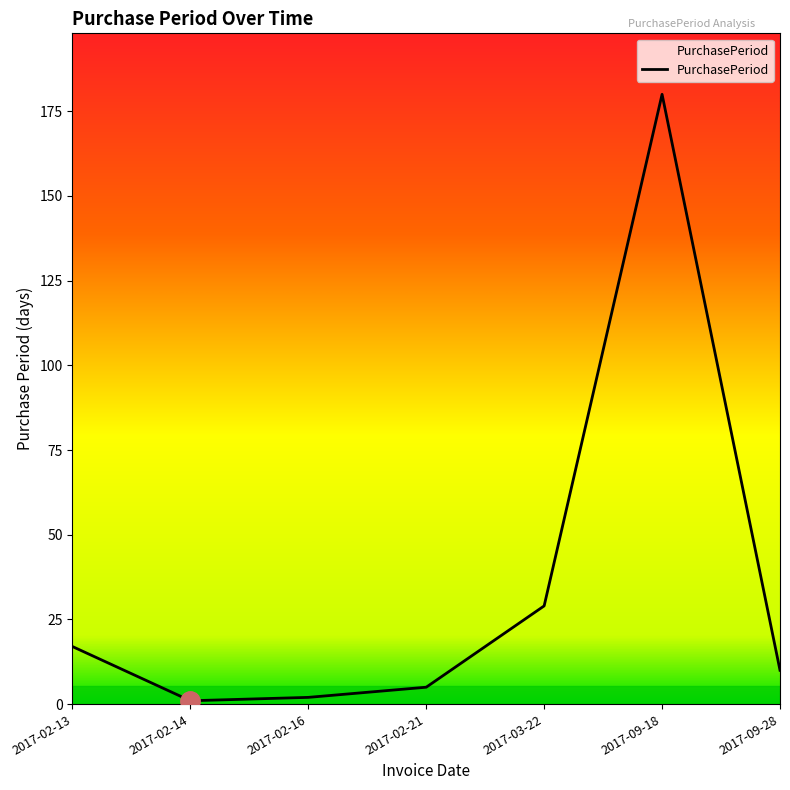

True or false: the data has more than 2 interior local peaks.

False